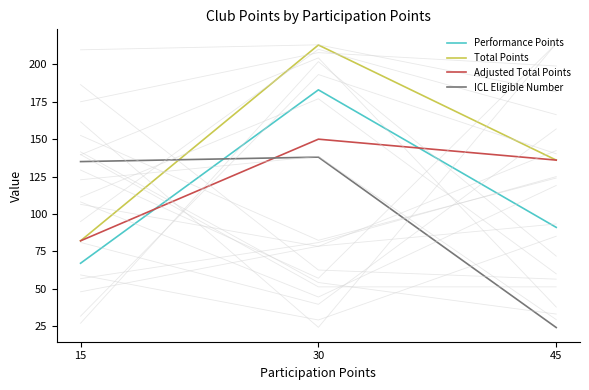

What is the average value of the Adjusted Total Points series?

123